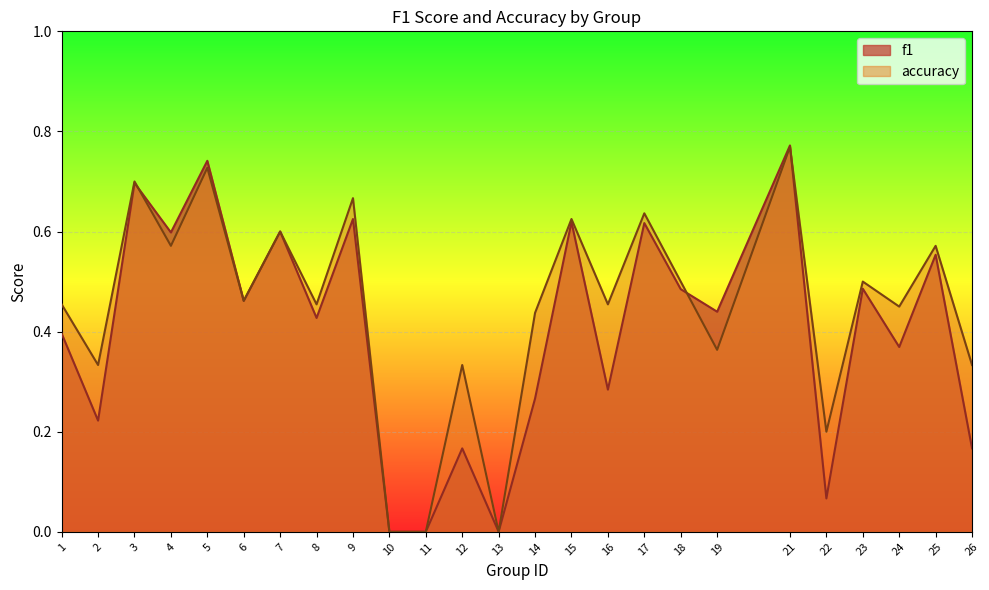

Is it true that f1 equals 0.6 at 9?

True